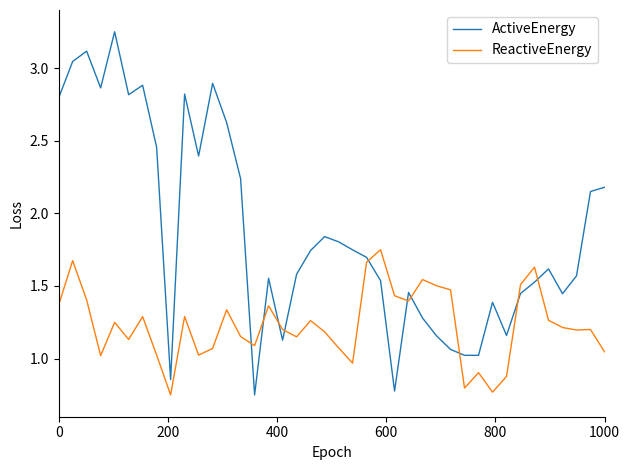

After their last crossing, which series has the higher values: ReactiveEnergy or ActiveEnergy?

ActiveEnergy